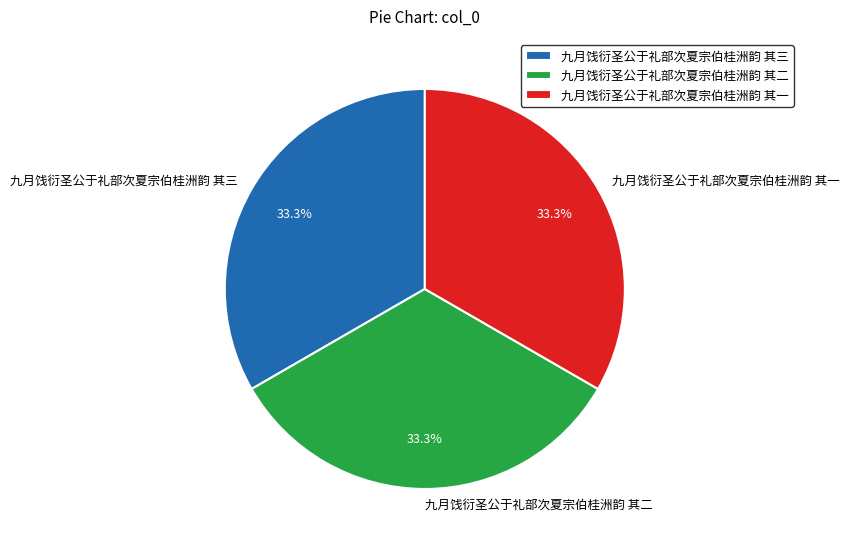

What percentage do 九月饯衍圣公于礼部次夏宗伯桂洲韵 其一 and 九月饯衍圣公于礼部次夏宗伯桂洲韵 其三 together represent?

66.7%